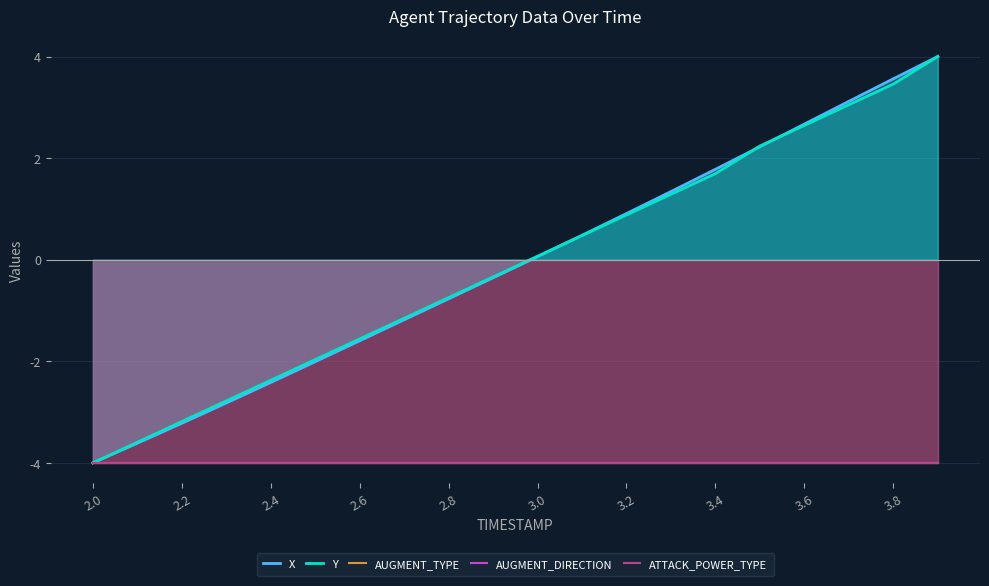

What is the label of the 7th point from the left?

2.6